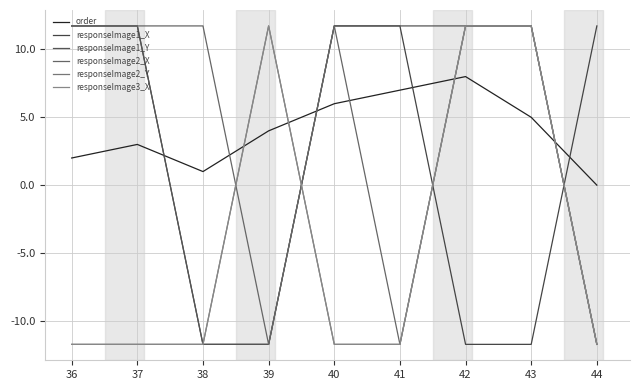

Does the chart have visible grid lines?

Yes